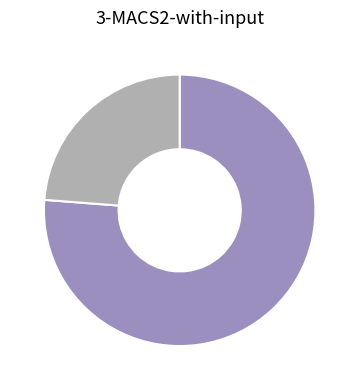

Does any single category account for the majority?

Yes